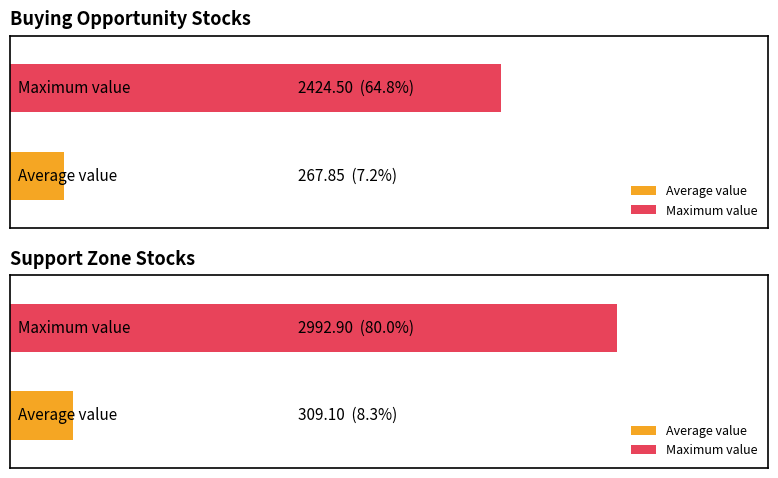

The value of Buying Opportunity at IFGLEXPOR is 416.7. True or false?

False